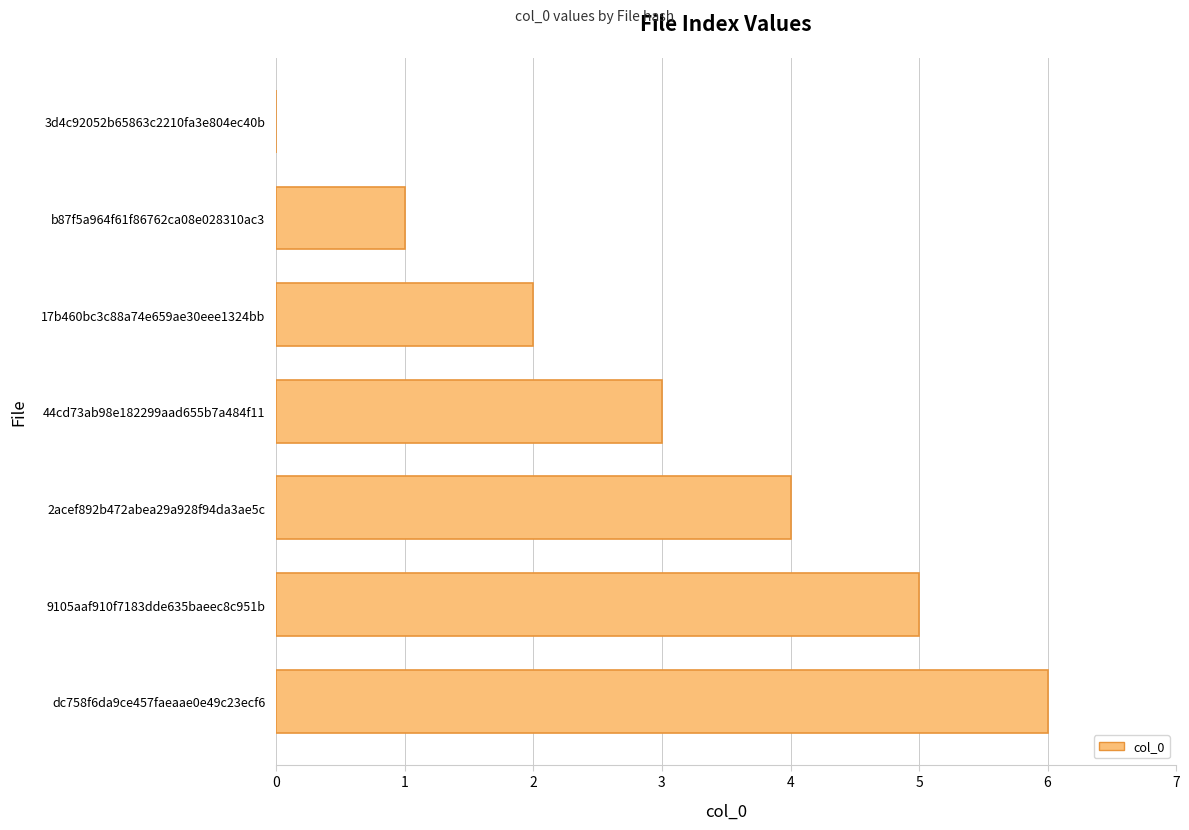

How many values are above zero?

6